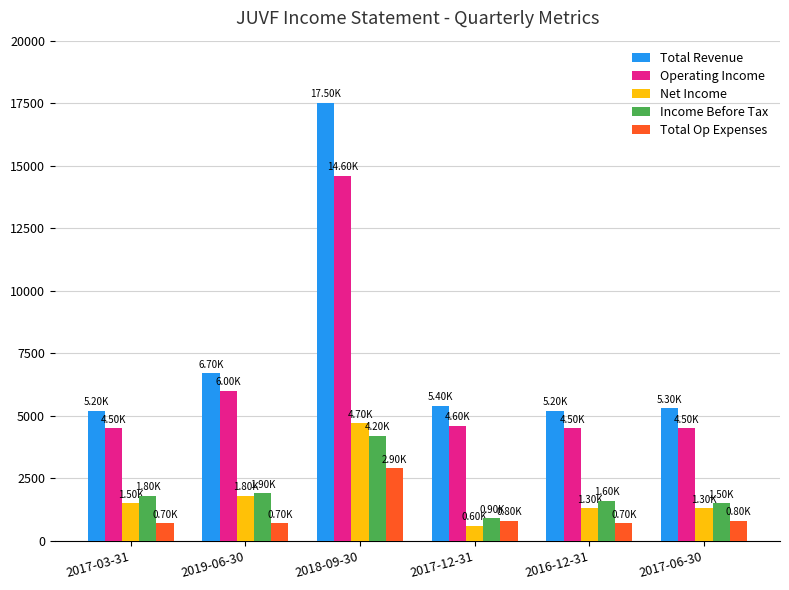

At which category is the sum across all series the highest?

2018-09-30